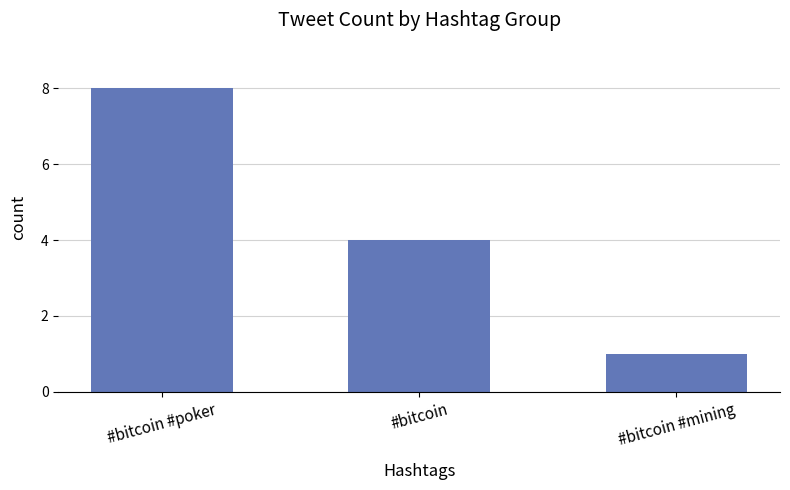

Reading right to left, list all the values displayed in this chart.

#bitcoin #mining=1	#bitcoin=4	#bitcoin #poker=8